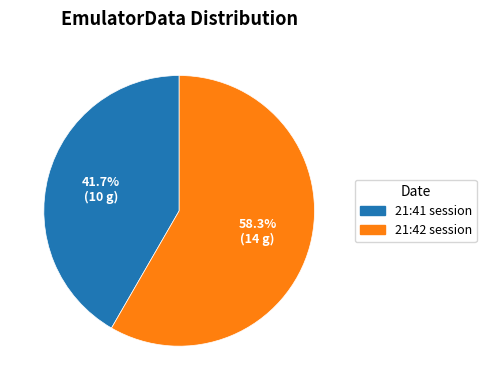

Rank the categories by value from highest to lowest.

21:42 session, 21:41 session